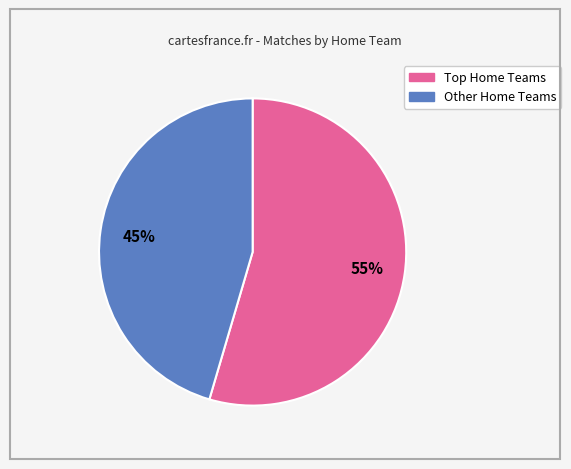

Is there a majority slice in this chart?

Yes